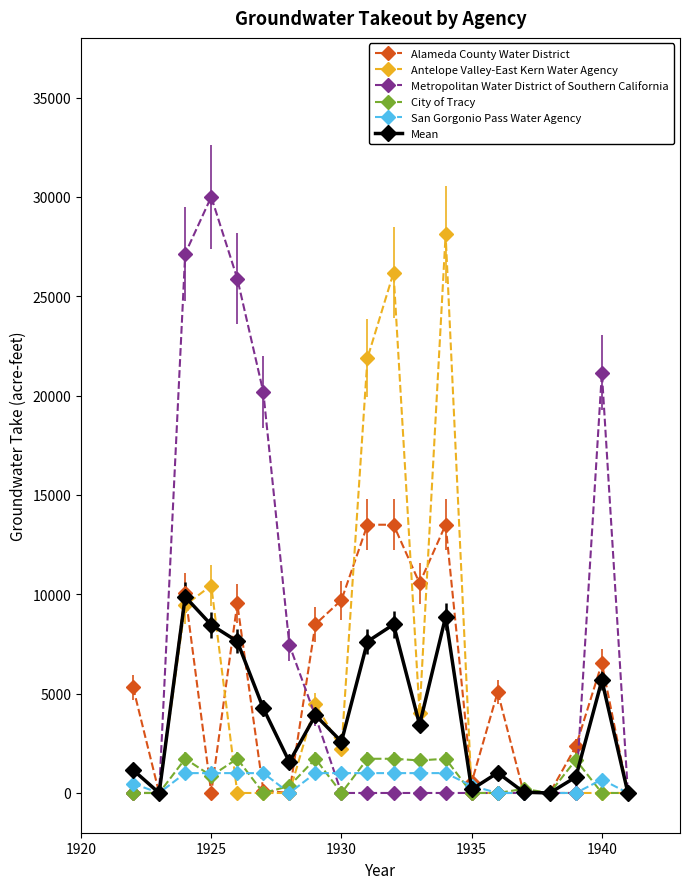

What are all the series names shown in the legend?

Alameda County Water District, Antelope Valley-East Kern Water Agency, Metropolitan Water District of Southern California, City of Tracy, San Gorgonio Pass Water Agency, Mean